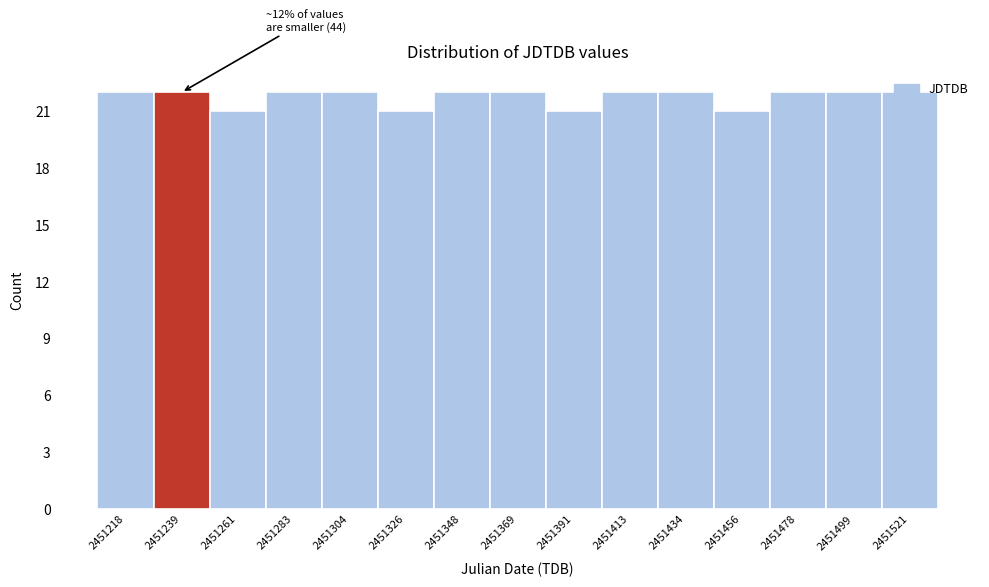

Is it true that the value at 2451304 is 29?

False